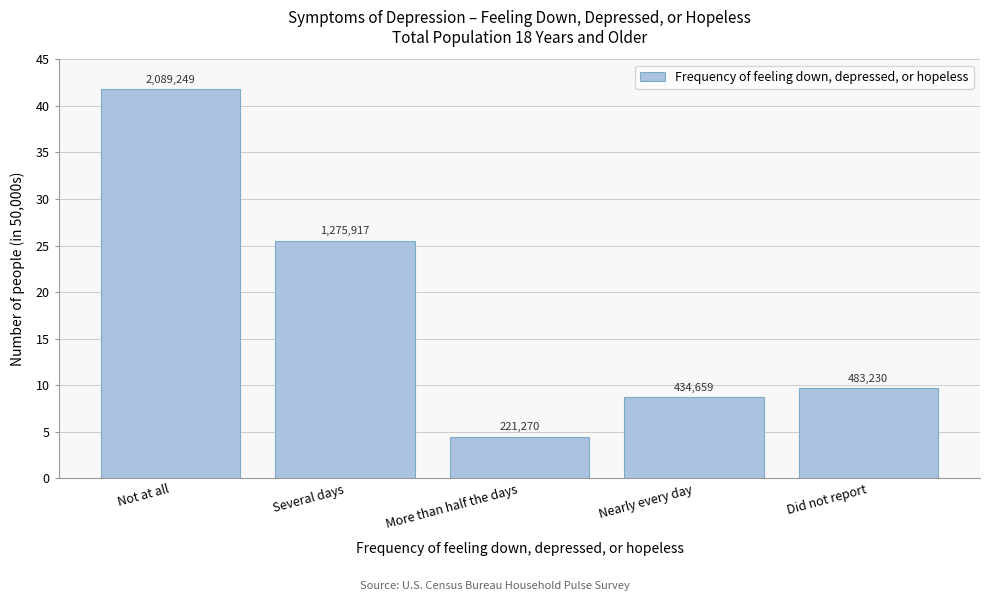

How many bars are there in total?

5